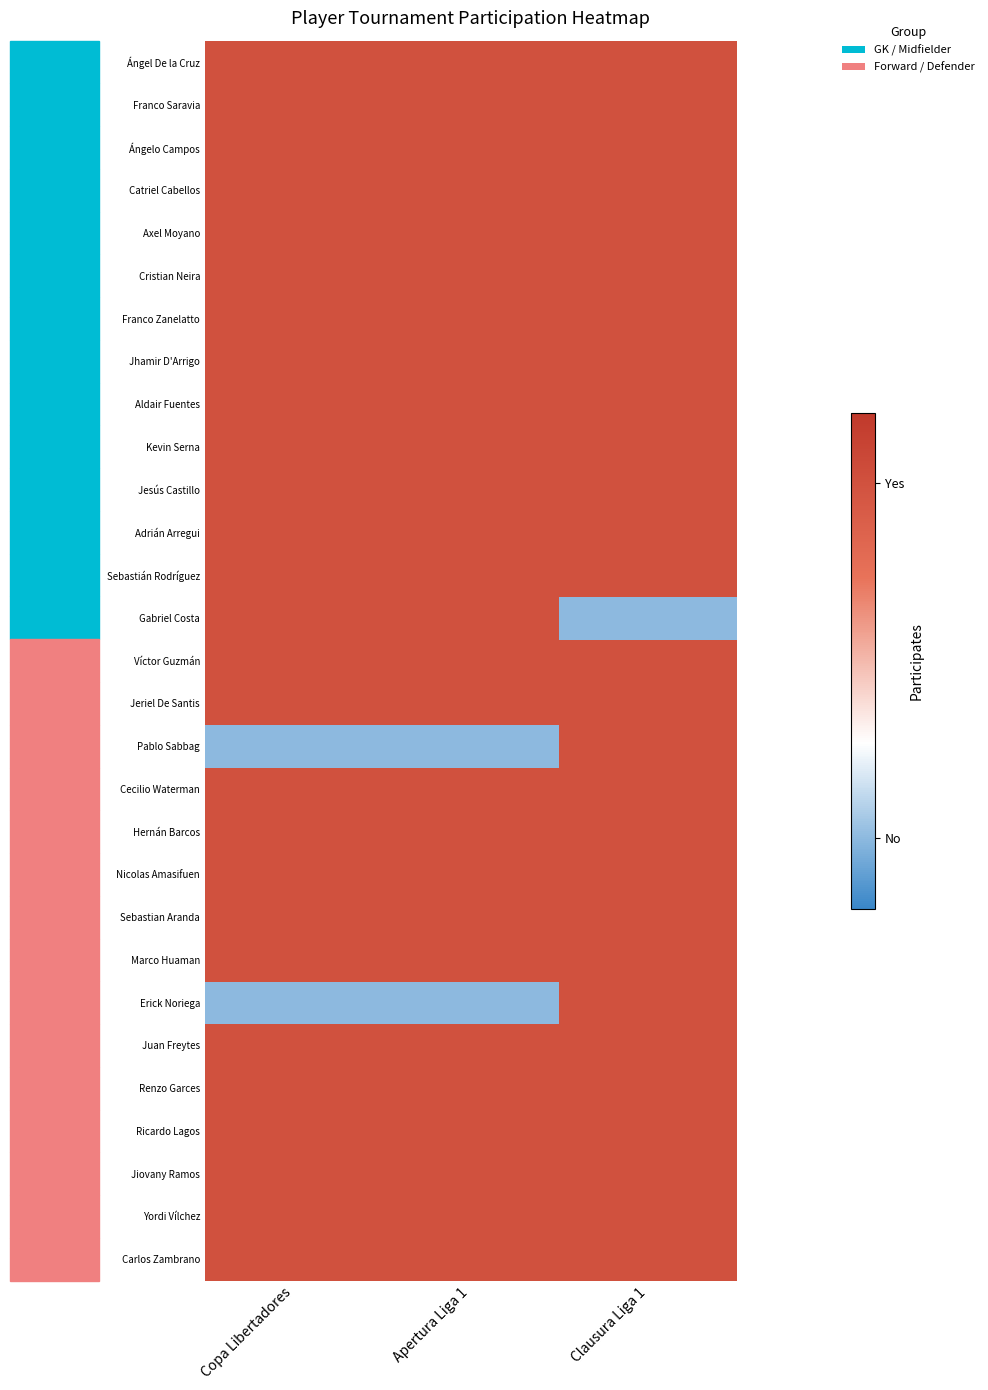

At which category is the sum across all series the highest?

Clausura Liga 1